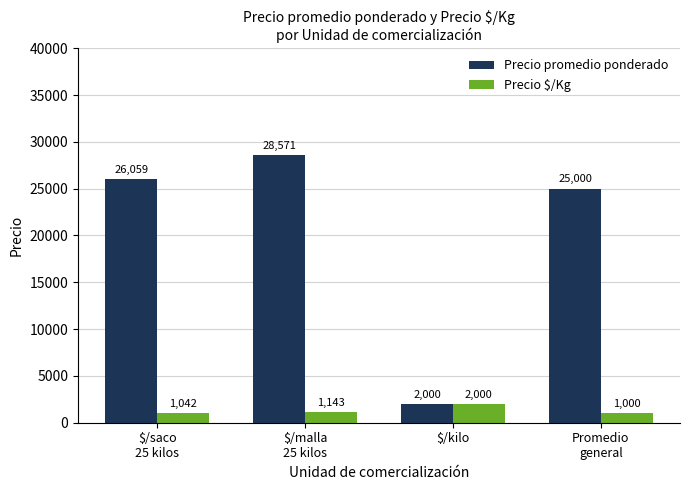

What is the value of the Precio $/Kg bar at the 1st from the left?

1042